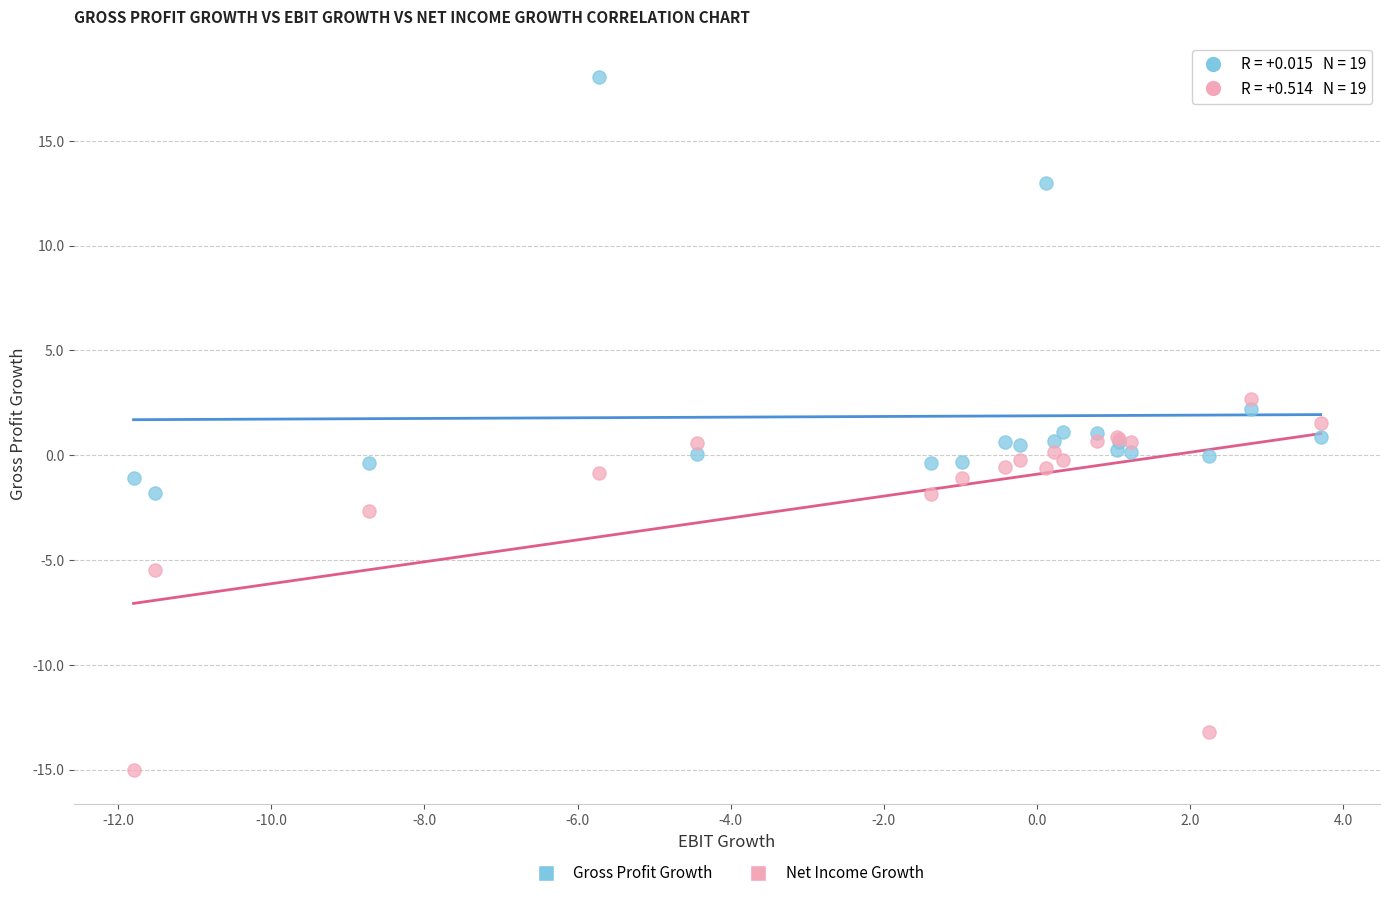

Which series reaches the minimum Y coordinate?

Net Income Growth